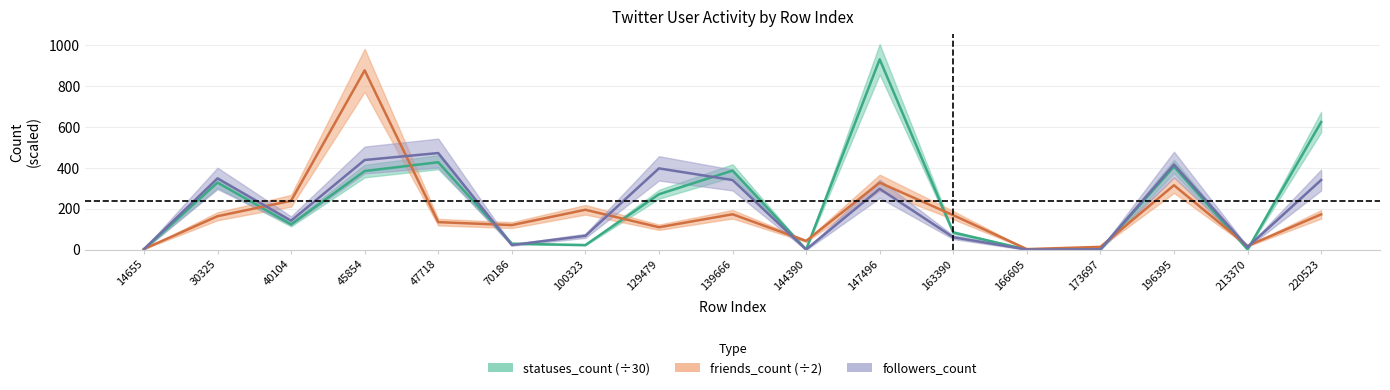

Between 47718 and 100323, which series saw the biggest shift?

statuses_count